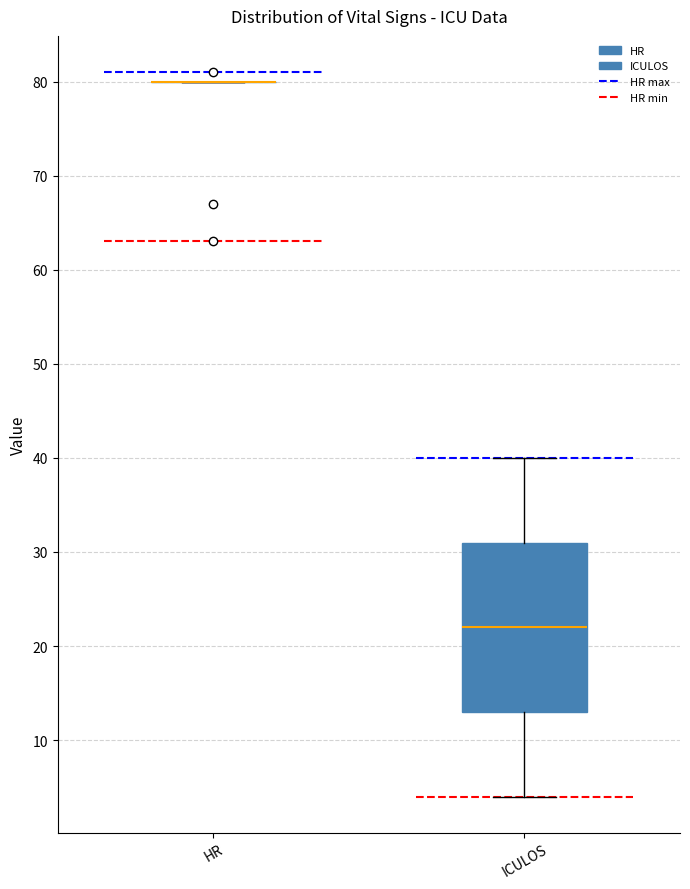

Reading left to right, read every box against the y-axis: the position of its median line, the range the box covers, and the ends of its whiskers. The values are not printed on the chart, so give them approximately, as read against the axis.

HR: box collapsed to a line at 80, whiskers 80 to 80
ICULOS: median 22, box 13 to 31, whiskers 4 to 40